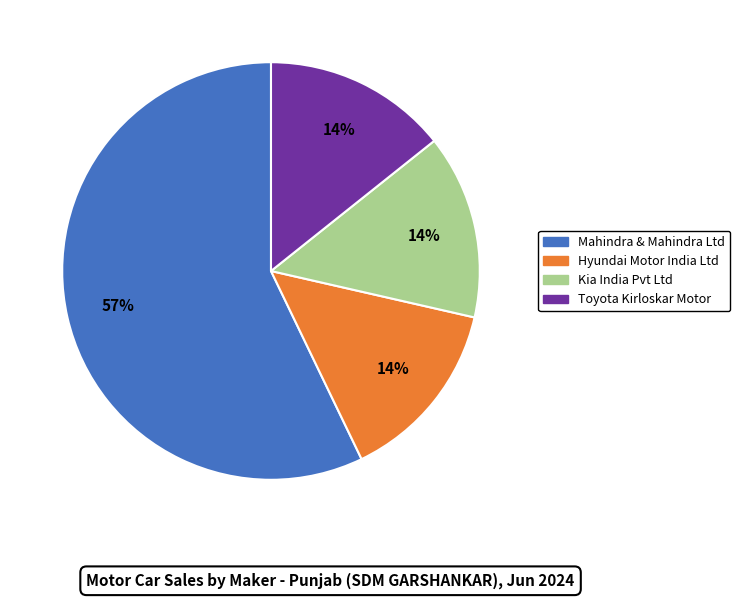

Is it true that Hyundai Motor India Ltd is 20% of the pie?

False